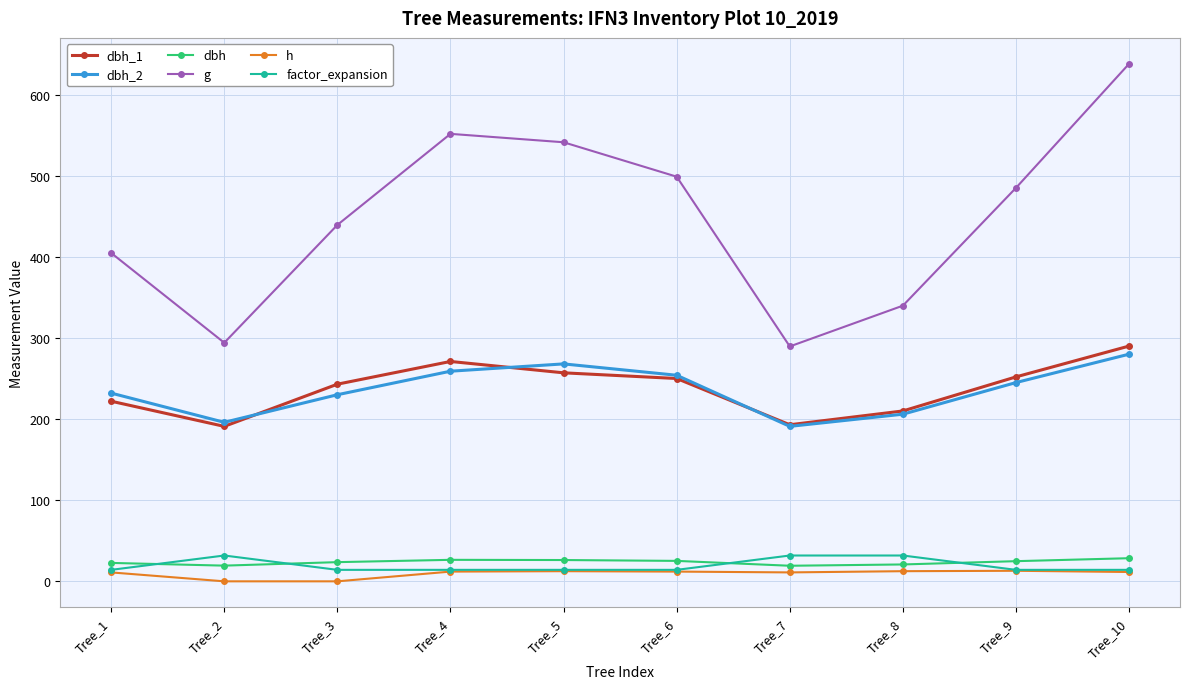

At which label does dbh_2 first exceed 245?

Tree_4